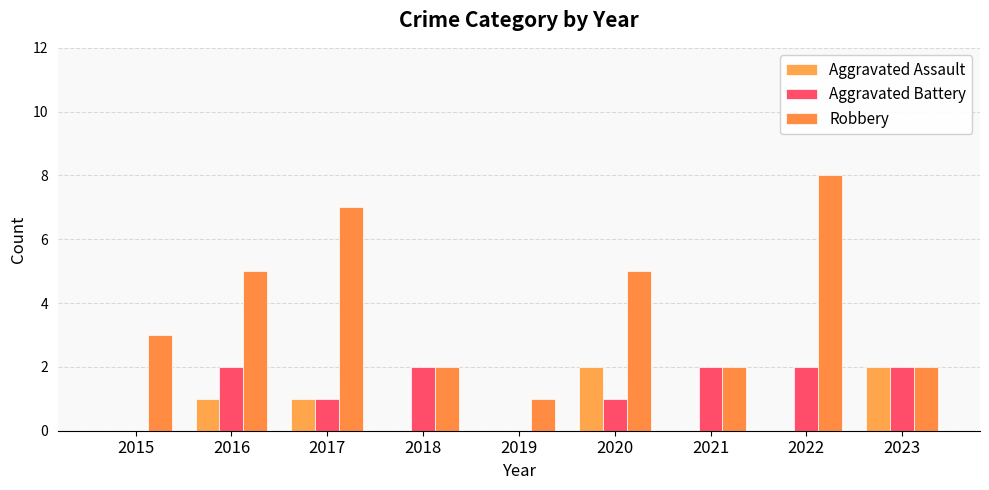

List the labels in order of Aggravated Assault value, largest first.

2020, 2023, 2016, 2017, 2015, 2018, 2019, 2021, 2022